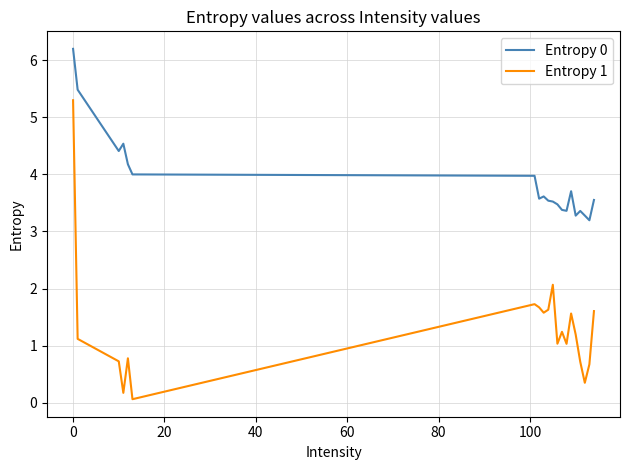

What is the maximum value shown in the chart?

6.2